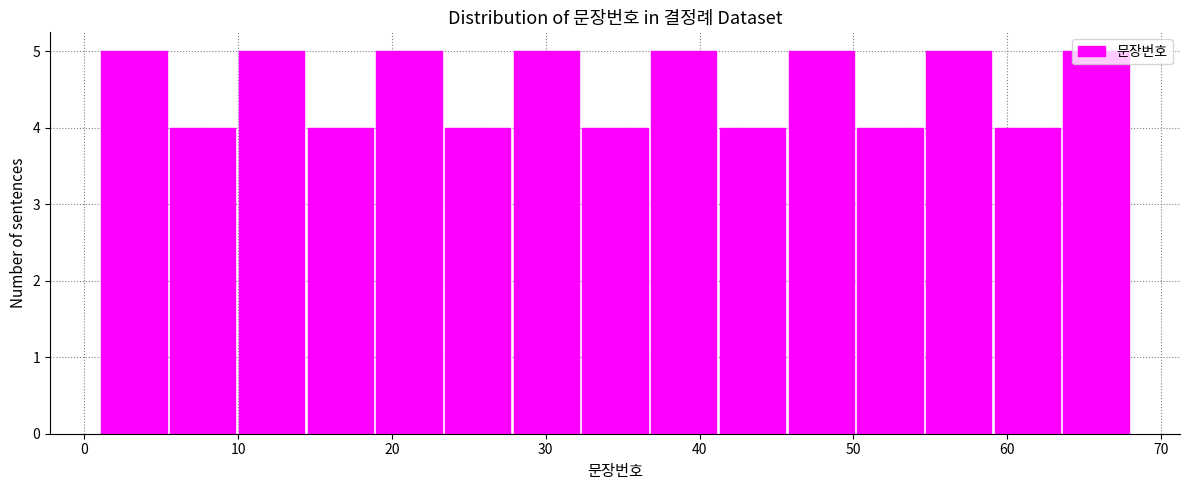

Reading left to right, transcribe this chart: for each bar, give the range it covers on the x-axis and its height. Neither the bar edges nor the heights are printed on the chart, so give them approximately, as read against the axes.

1 to 5: 5
5 to 10: 4
10 to 14: 5
14 to 19: 4
19 to 23: 5
23 to 28: 4
28 to 32: 5
32 to 37: 4
37 to 41: 5
41 to 46: 4
46 to 50: 5
50 to 55: 4
55 to 59: 5
59 to 64: 4
64 to 68: 5